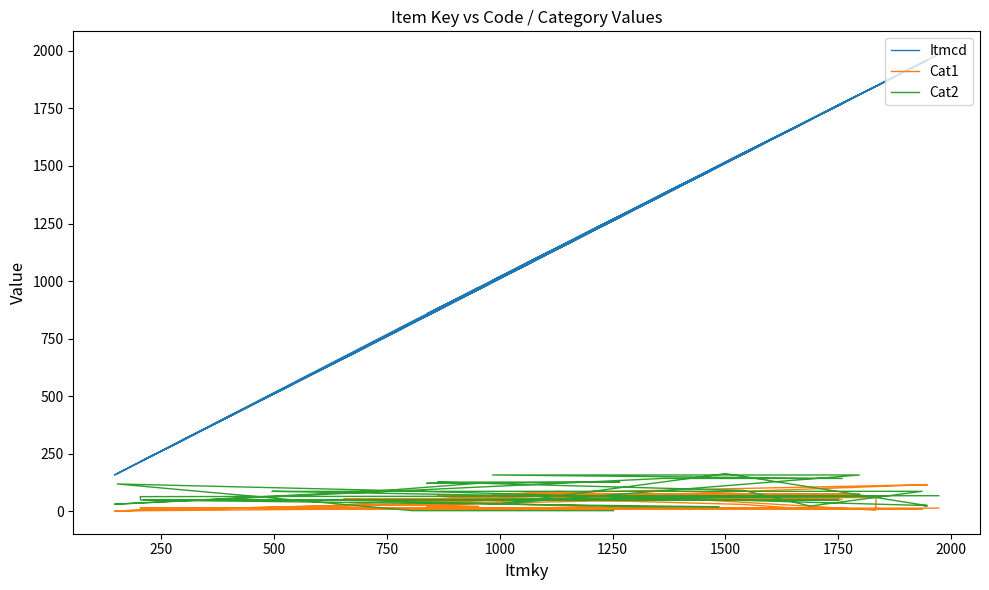

How many values in the Cat1 series are below 29?

20